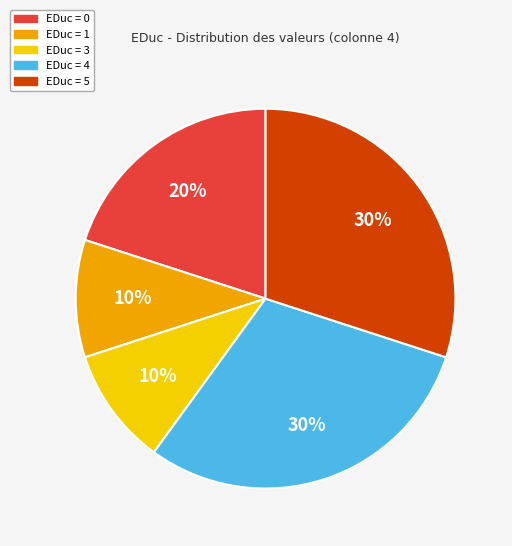

How many slices are in this pie chart?

5